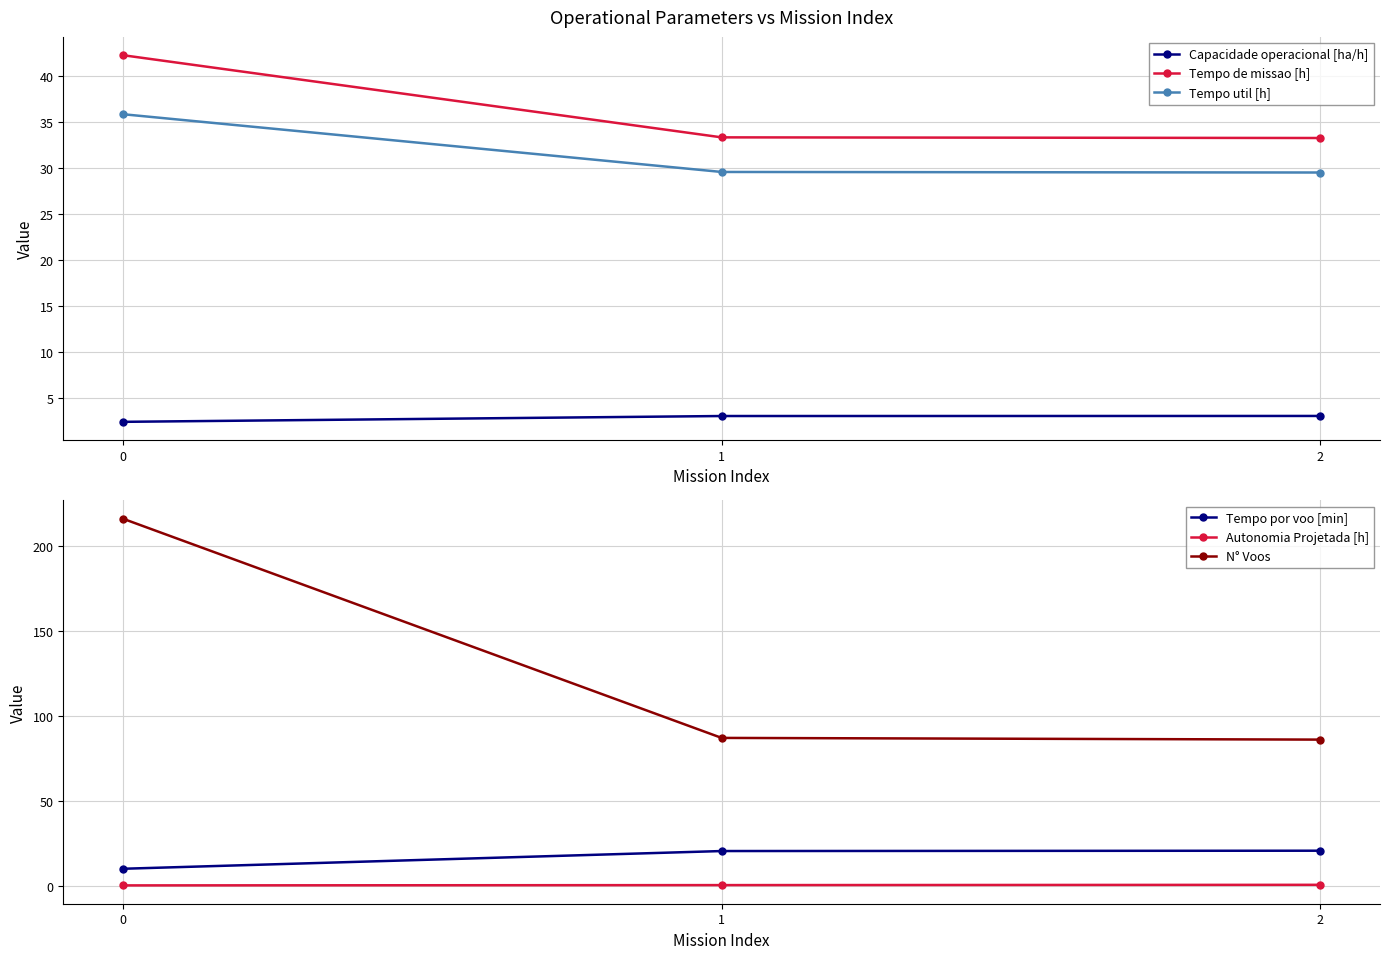

The Capacidade operacional [ha/h] series shows 4.1 at 1. True or false?

False